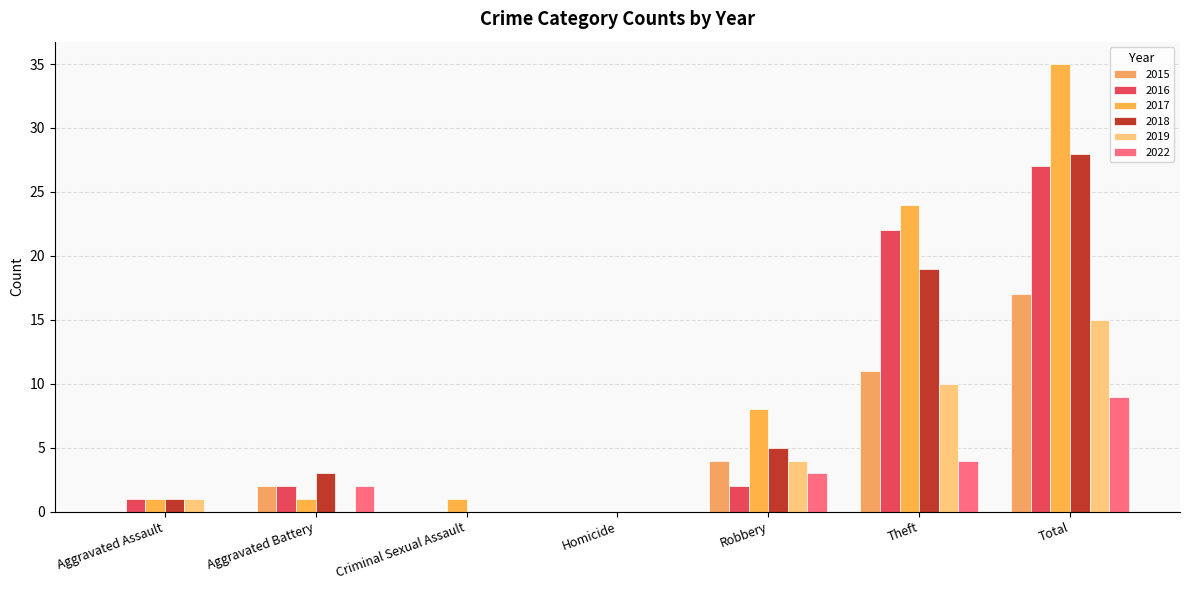

What is the difference between the maximum and second lowest values in the 2017 series?

34